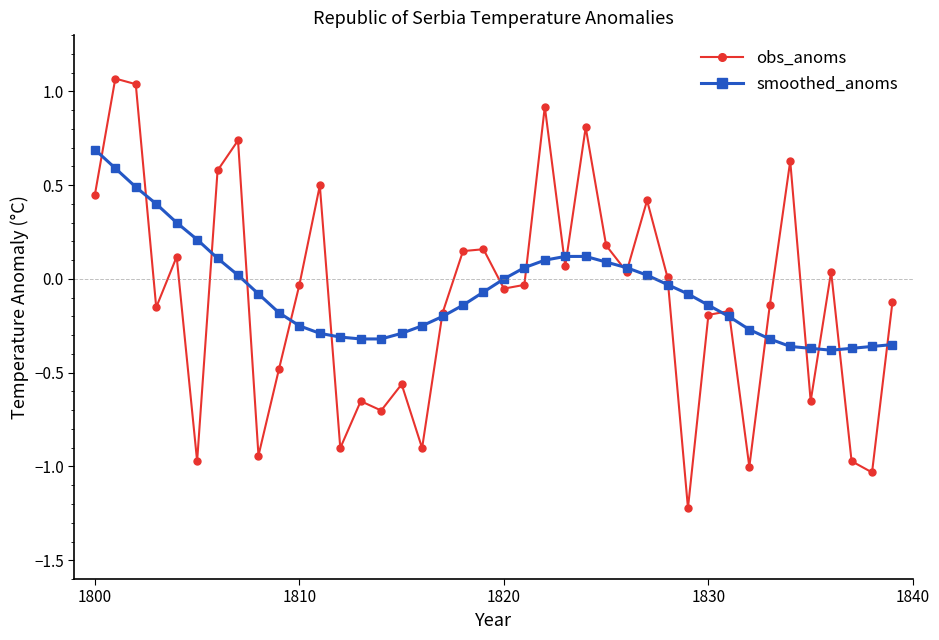

Does the chart have visible grid lines?

No